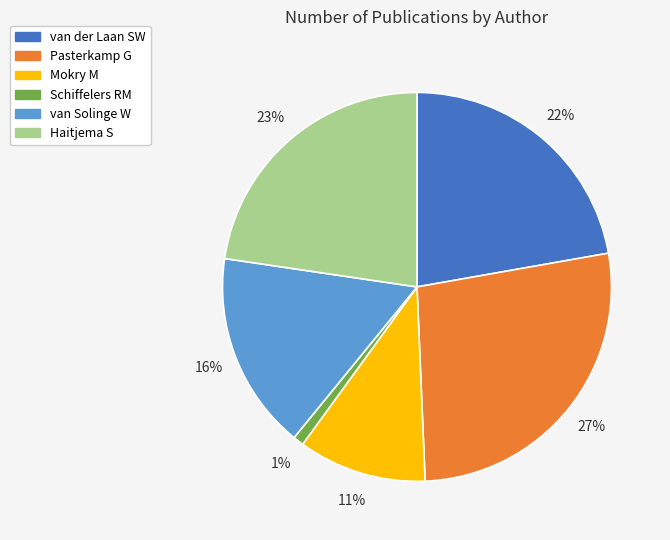

What percentage is the Haitjema S slice, to the nearest percent?

23%